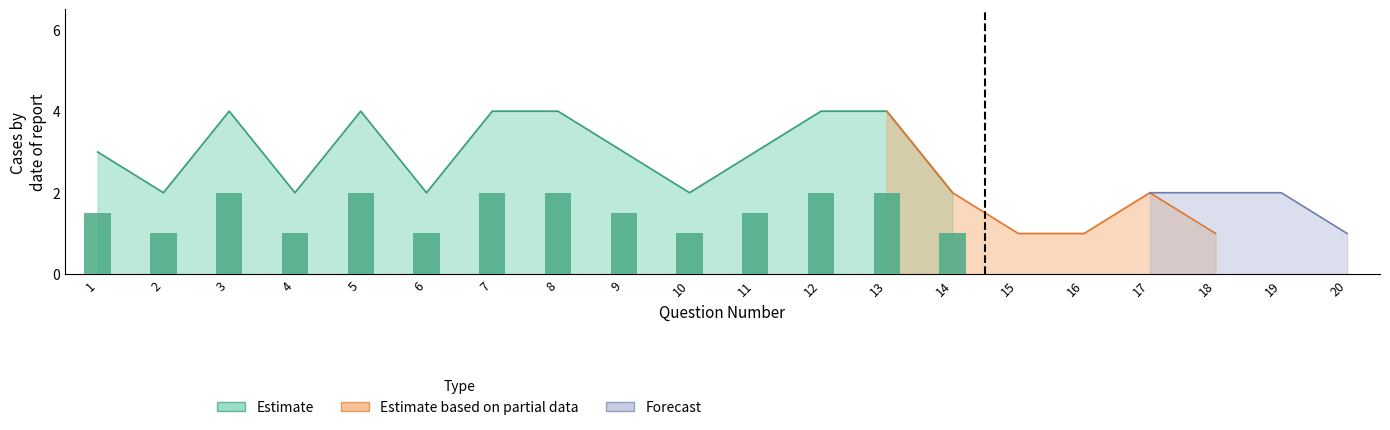

Which category has the lowest value in the Estimate series?

2